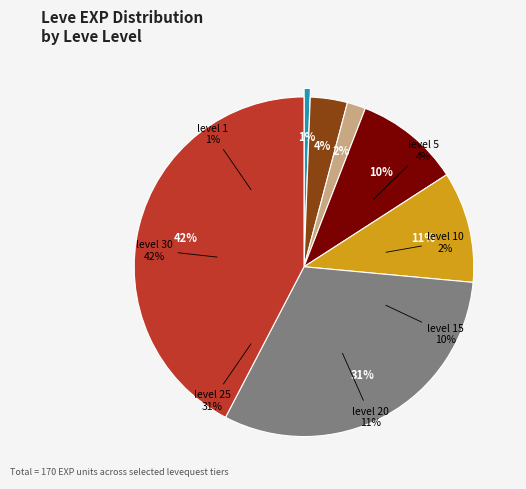

To the nearest percent, what is the average slice percentage?

14%